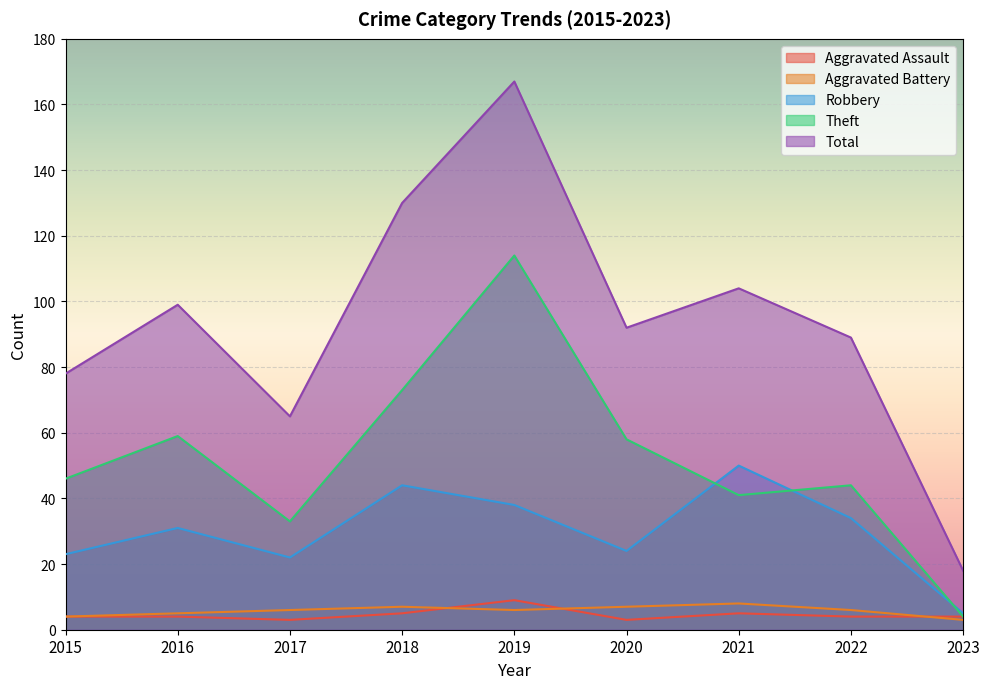

At how many categories does at least one series exceed 150?

1